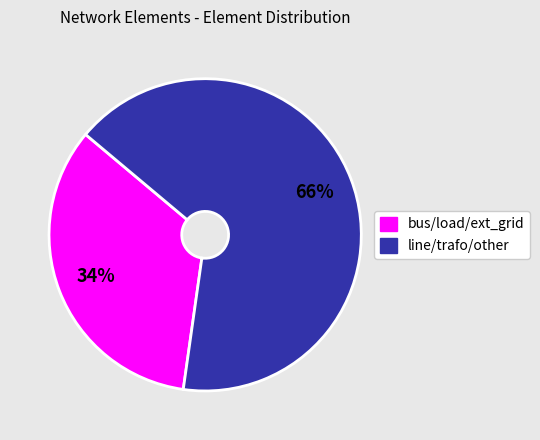

To the nearest percent, what is the average slice percentage?

50%